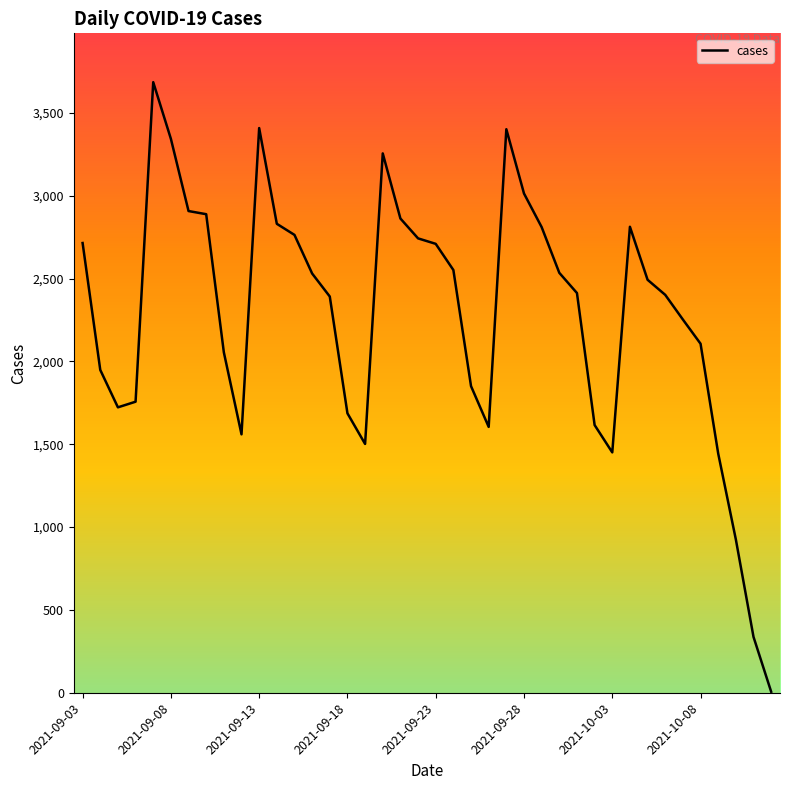

What is the maximum value shown in the chart?

3686